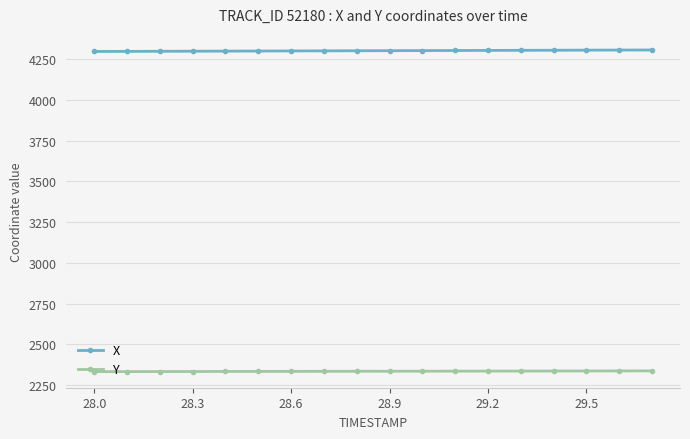

What is the maximum value for X?

4307.7